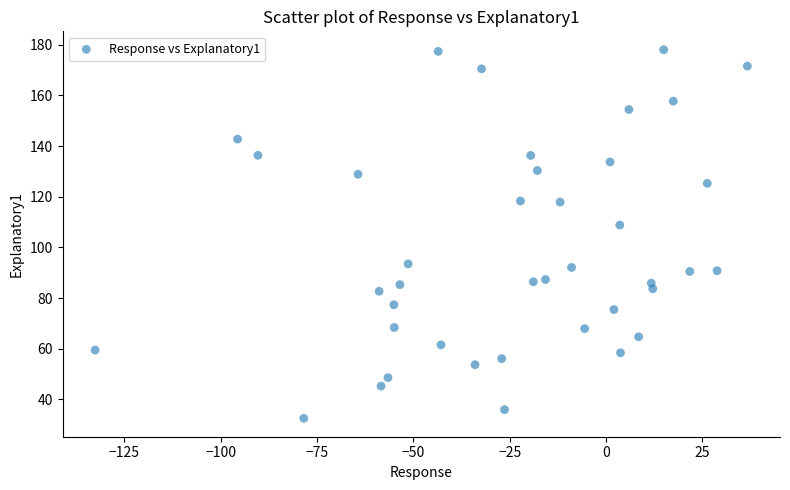

What is the range of X values (max minus min)?

169.3